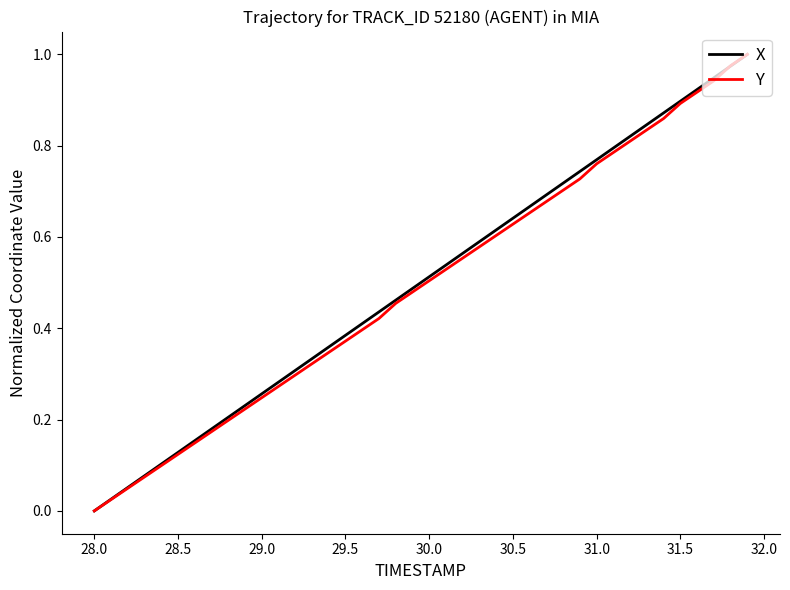

What are all the series names shown in the legend?

X, Y